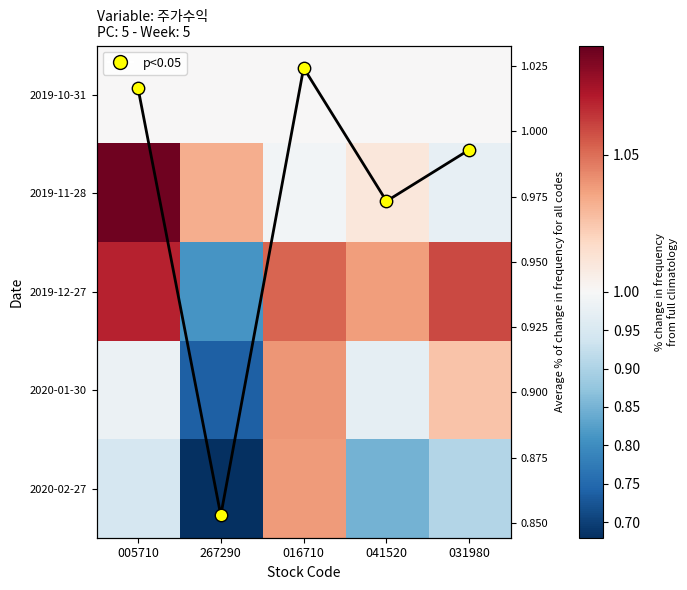

What is the average value of the 2019-10-31 series?

1.0